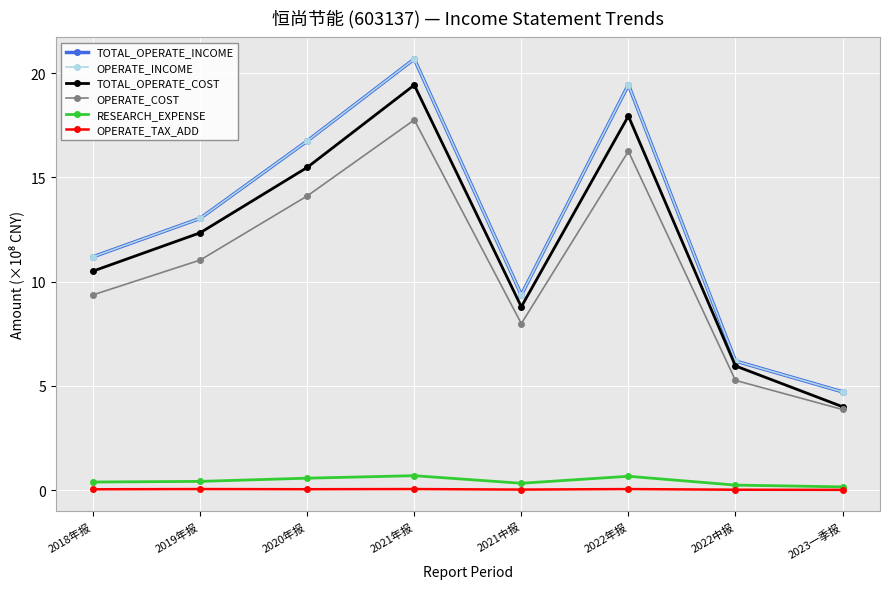

Is the value of RESEARCH_EXPENSE at 2023一季报 greater than the value of OPERATE_INCOME at 2023一季报?

No